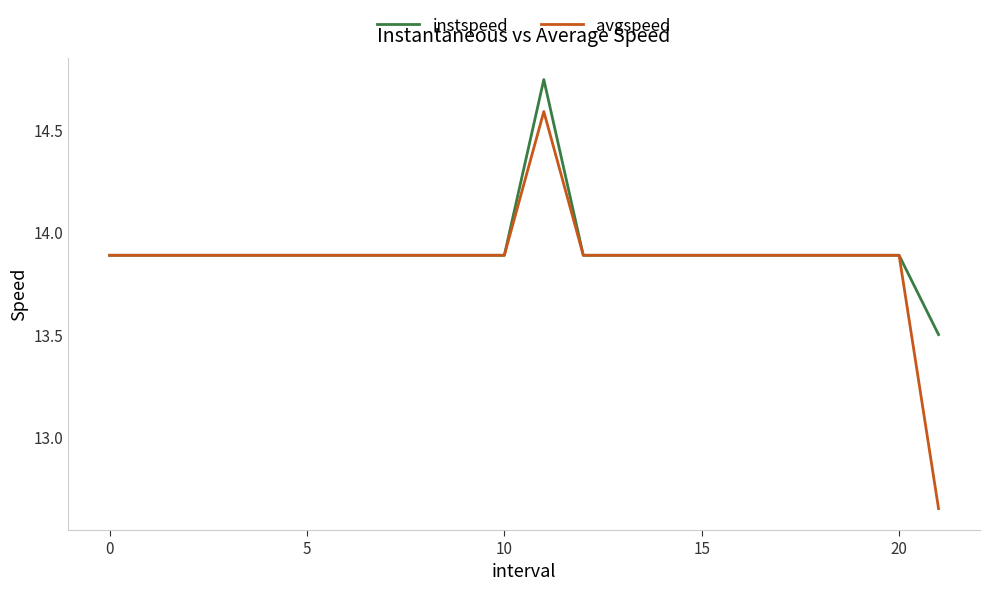

What is the lowest value of the instspeed series?

13.5